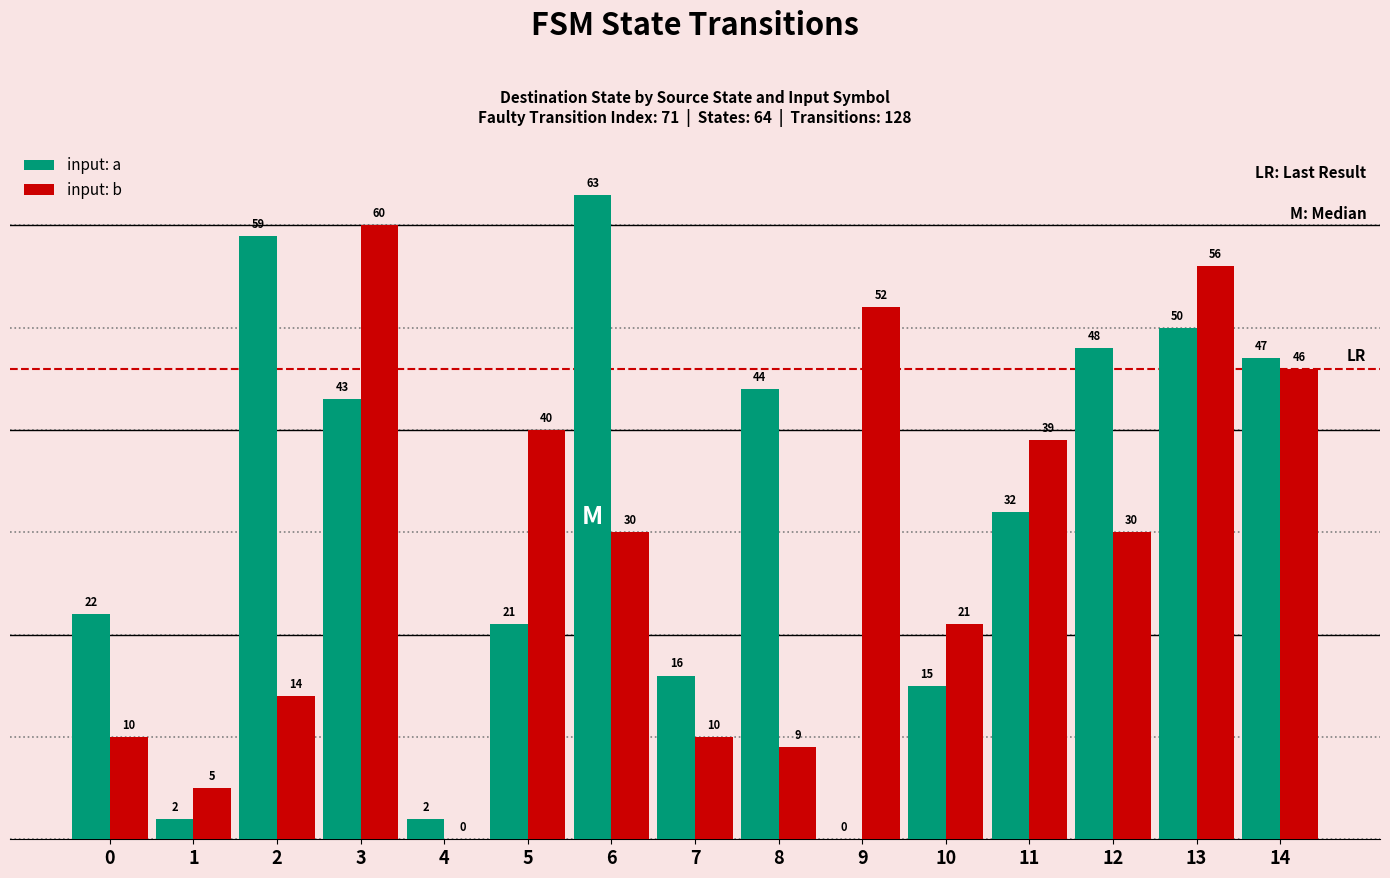

The value of input: b at 5 is 65. True or false?

False